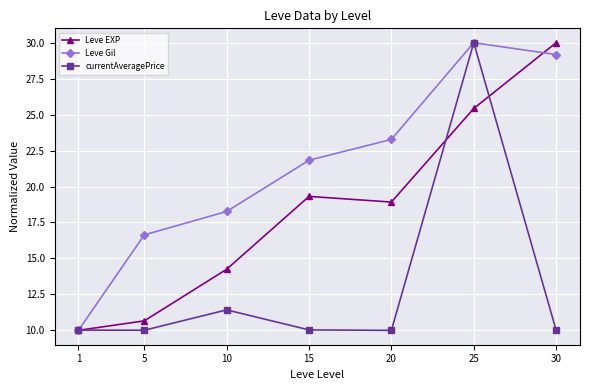

At which category is the sum across all series the highest?

25